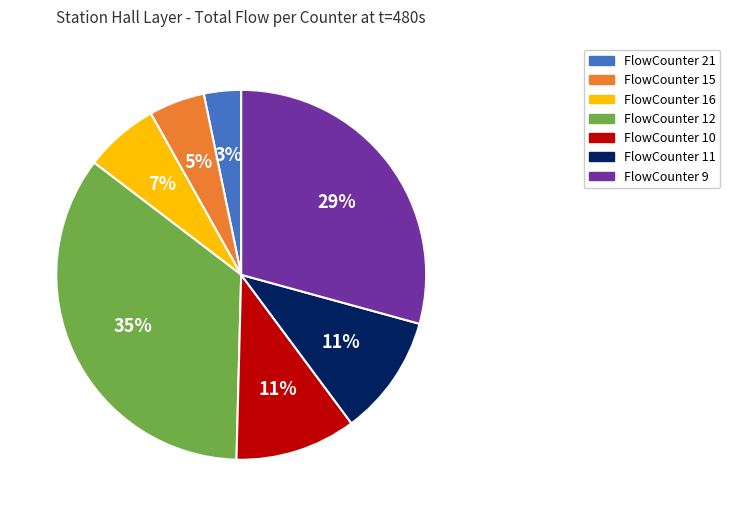

To the nearest percent, what is the difference between the largest and smallest slice percentages?

32%